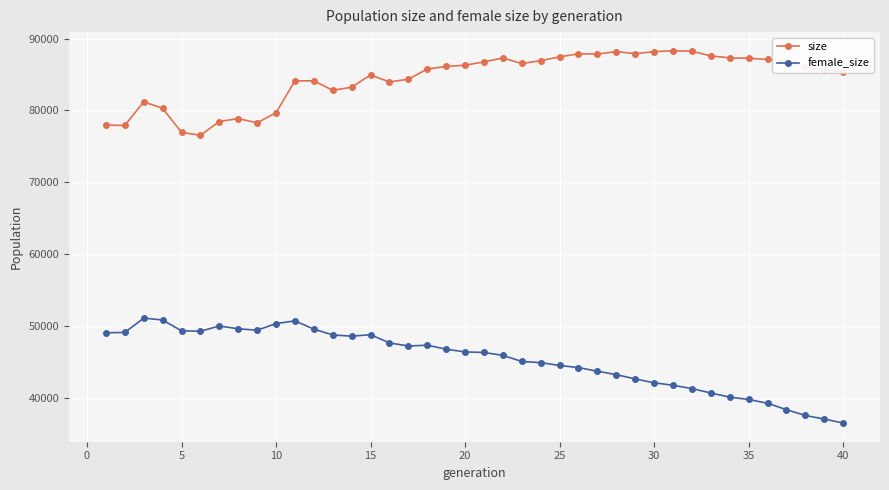

What is the maximum value shown in the chart?

88304